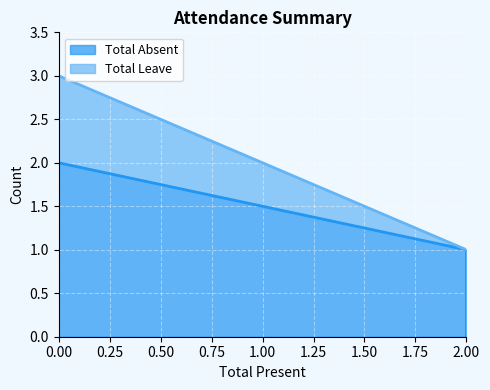

What is the greatest value displayed?

3